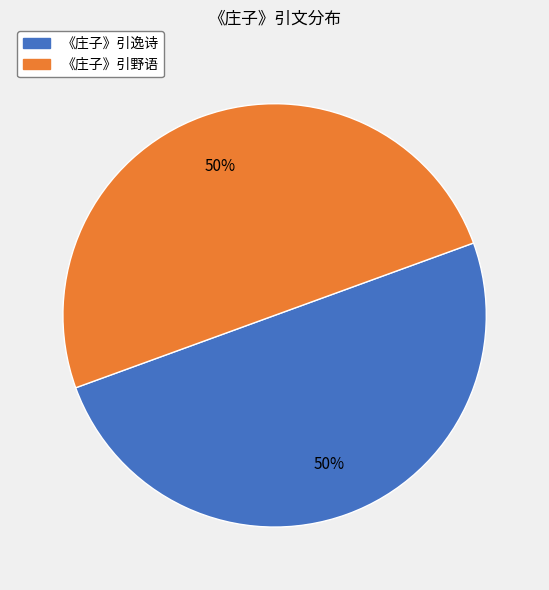

What percentage is the 《庄子》引逸诗 slice, to the nearest percent?

50%